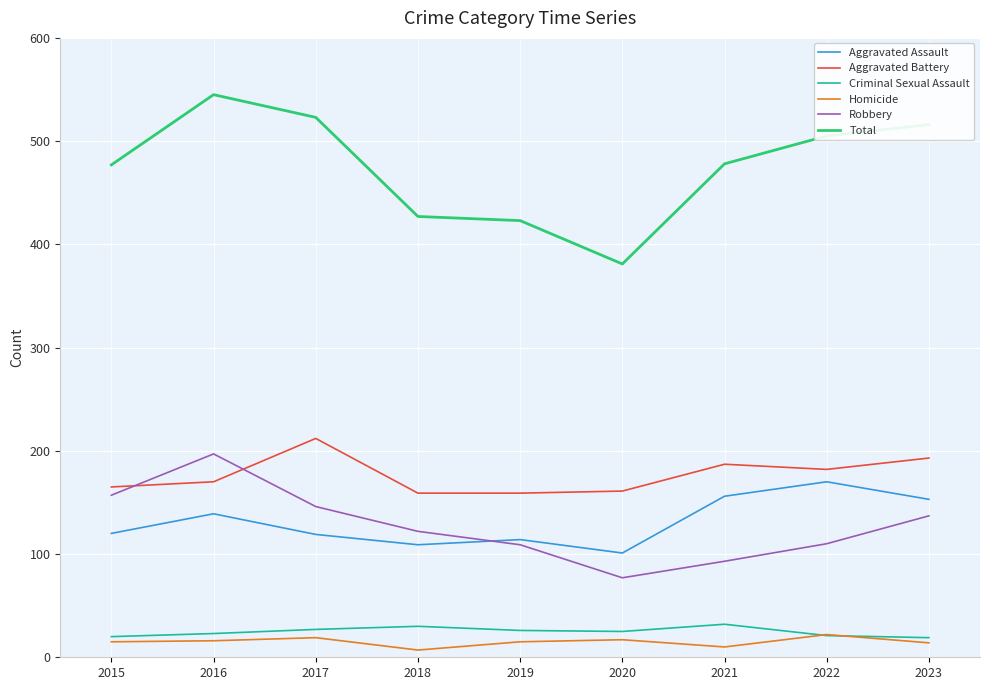

True or false: Aggravated Assault and Total cross at least once.

False